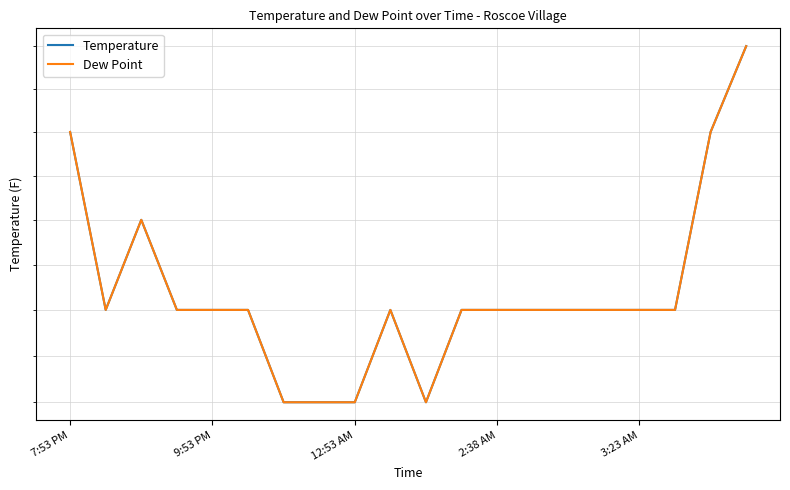

What is the label of the 6th point from the right?

14